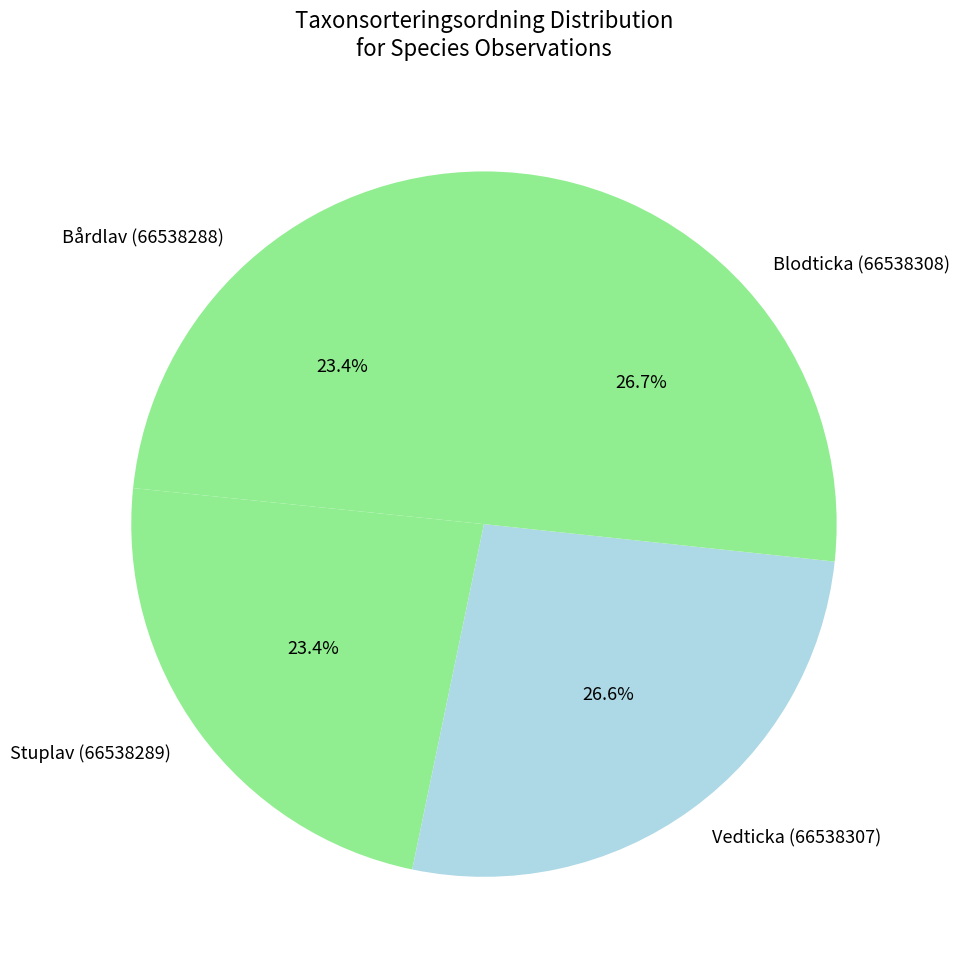

Count the number of slices in the pie.

4